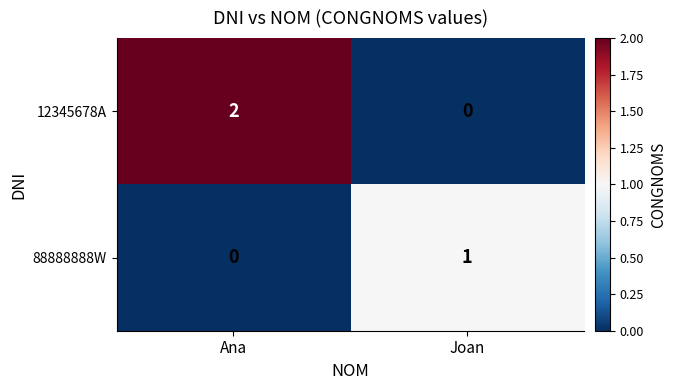

Reading left to right, what are all the values shown in this chart?

12345678A: Ana=2	Joan=0
88888888W: Ana=0	Joan=1